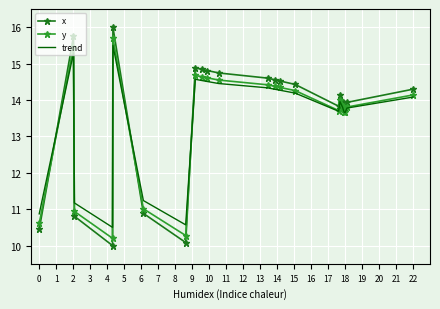

After their last crossing, which series has the higher values: x or trend?

x